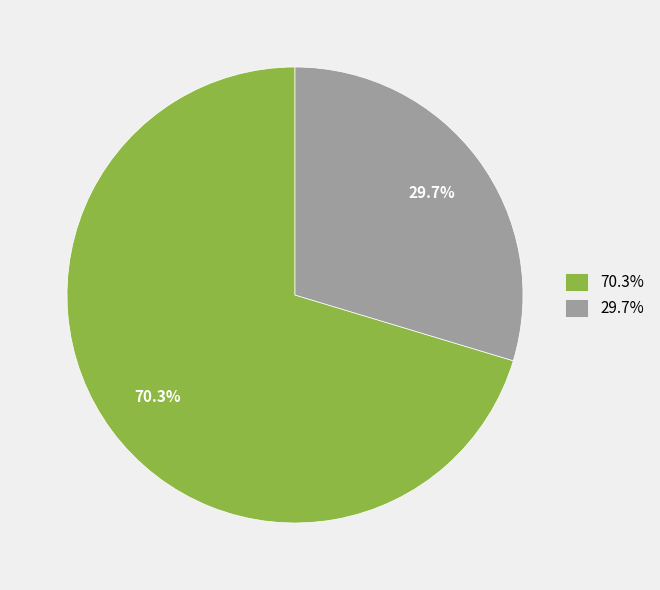

Which slice is the largest?

70.3%